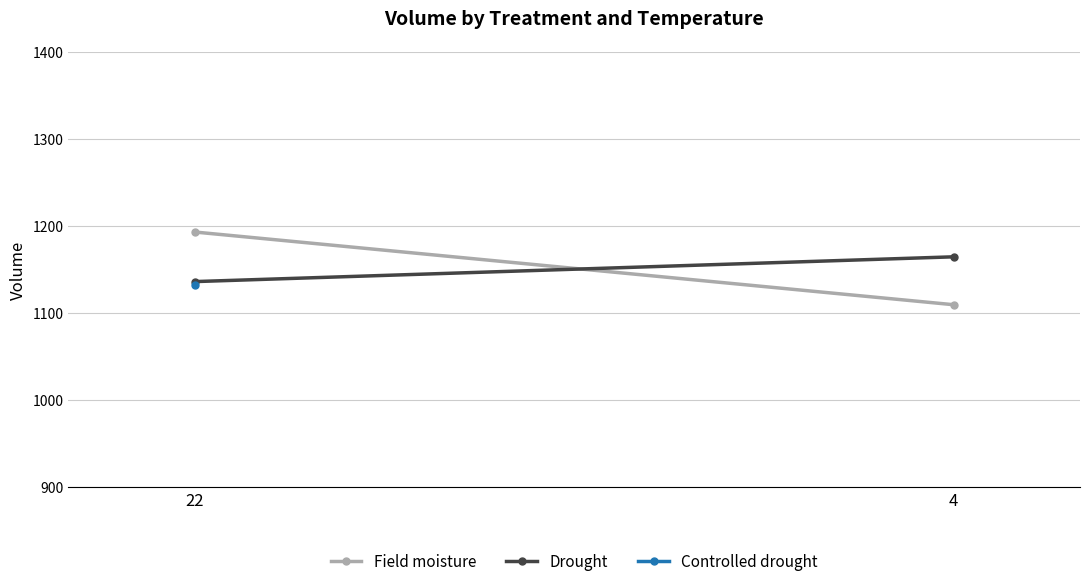

What is the difference between the highest and lowest values at 4?

55.1